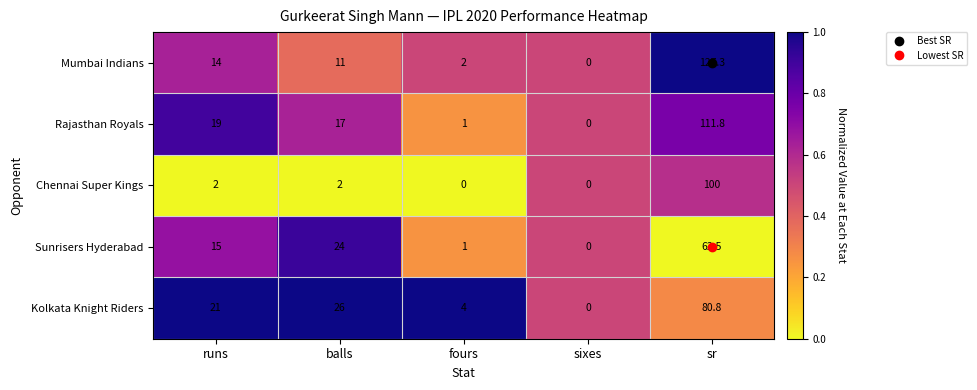

Between fours and sixes, which series saw the biggest shift?

Kolkata Knight Riders